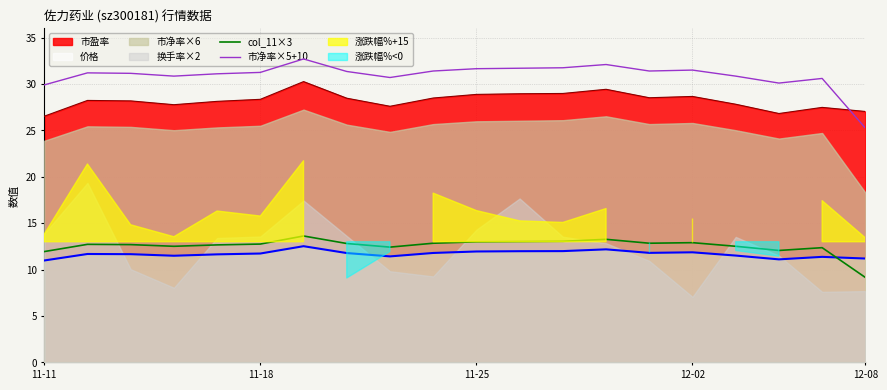

What is the maximum value shown in the chart?

32.7